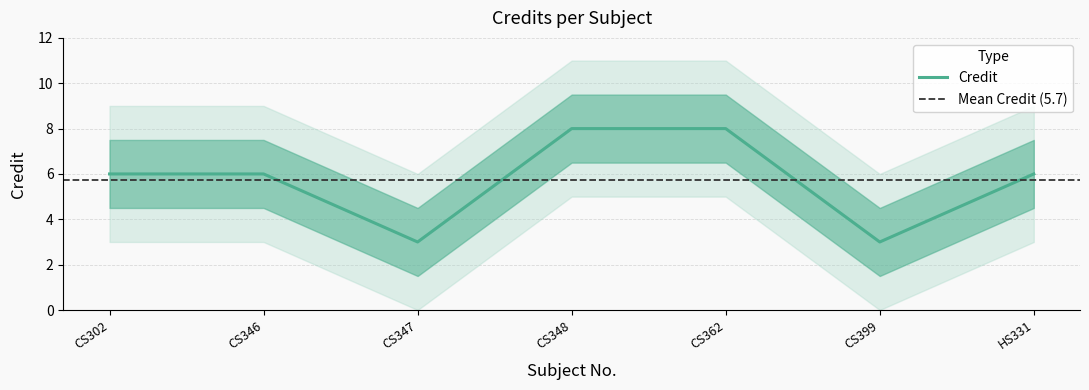

What is the change in value from CS346 to CS362?

+2